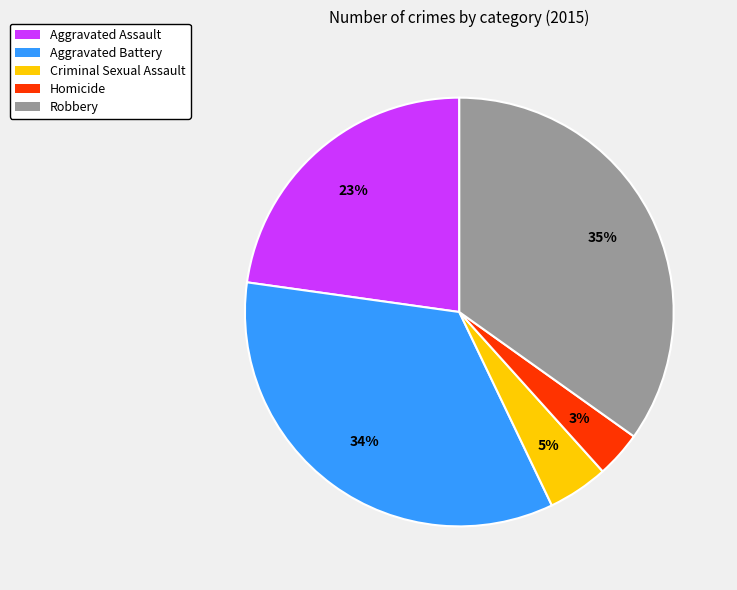

What is the largest slice in the pie chart?

Robbery